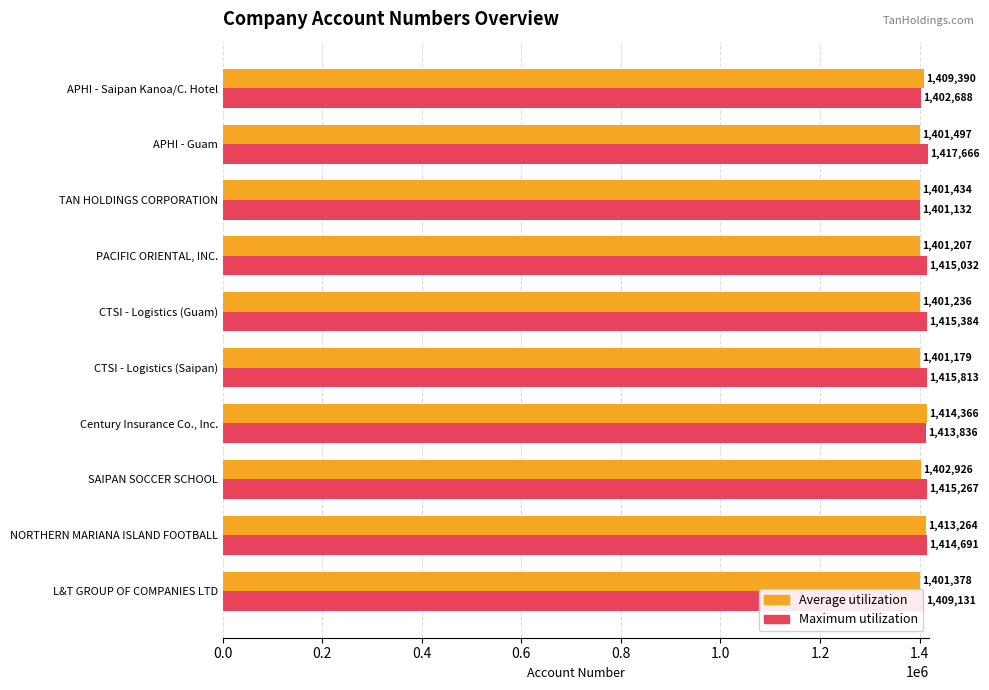

Rank the series at SAIPAN SOCCER SCHOOL from highest to lowest value.

Maximum utilization, Average utilization